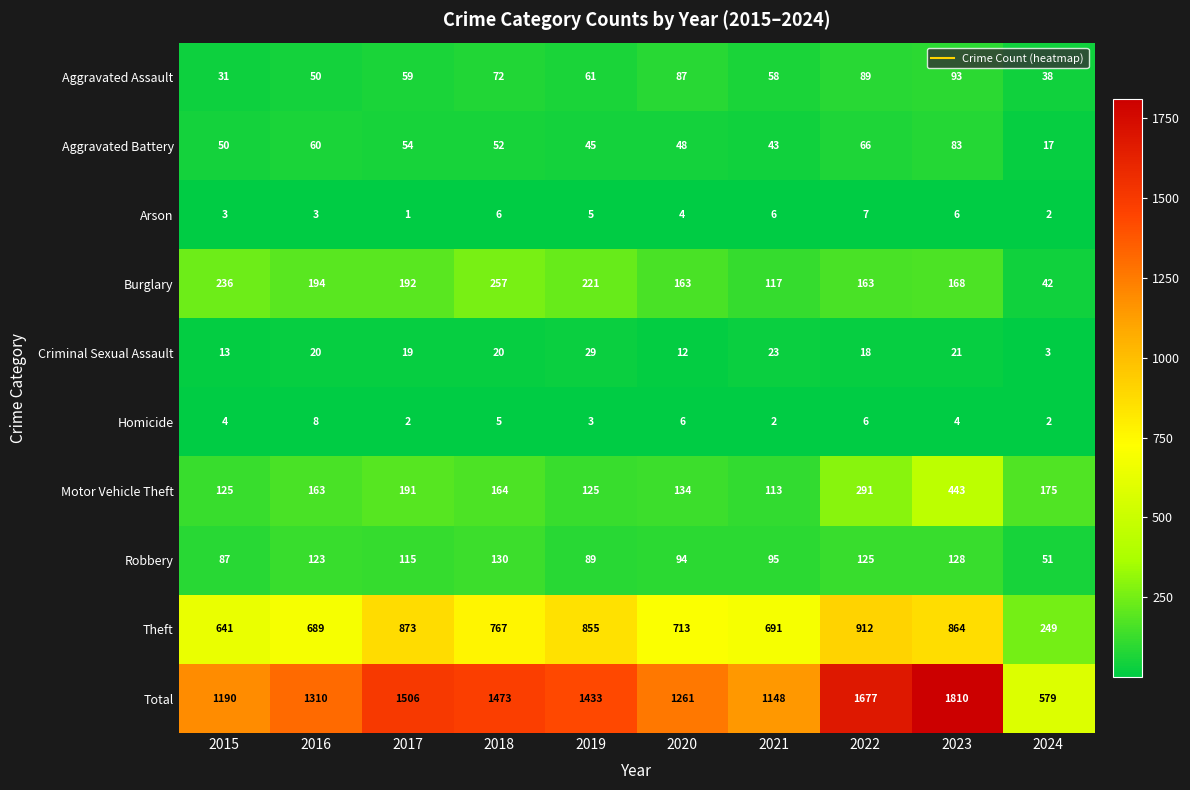

Rank the series by their maximum value, from lowest to highest.

Arson, Homicide, Criminal Sexual Assault, Aggravated Battery, Aggravated Assault, Robbery, Burglary, Motor Vehicle Theft, Theft, Total